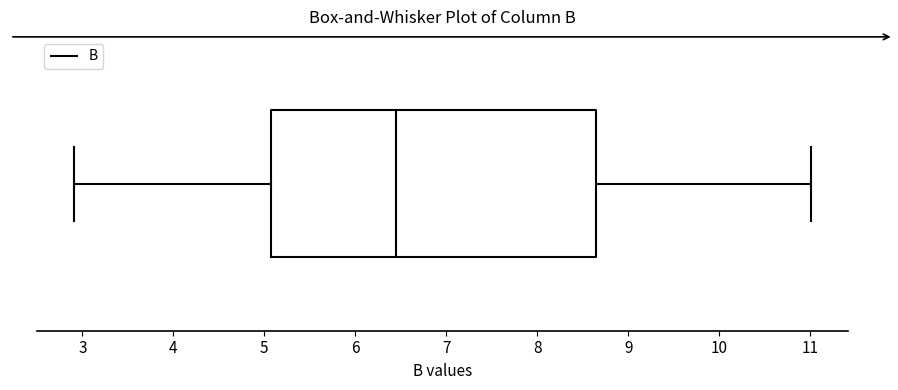

Where is the right edge of the box on the x-axis? The values are not printed on the chart, so give them approximately, as read against the axis.

8.6